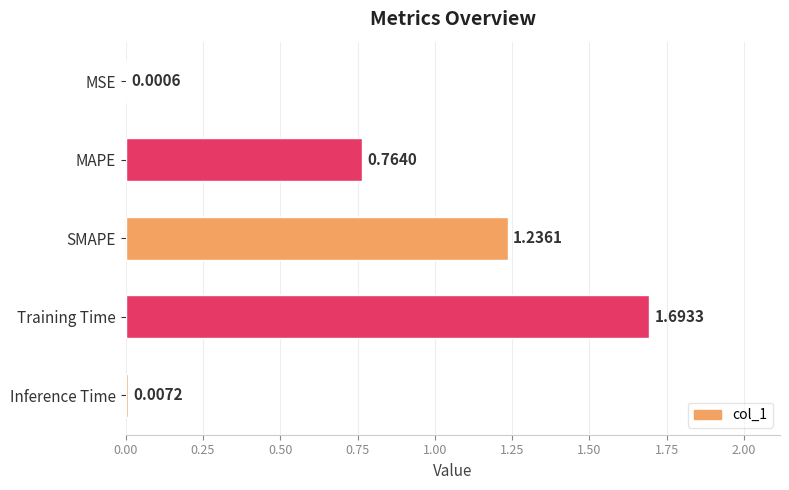

Which category has the highest value across all series?

Training Time